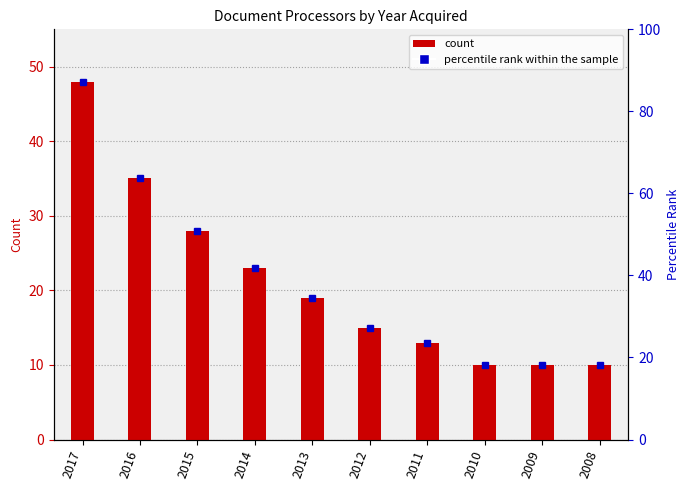

What is the difference between the maximum and minimum values?

38